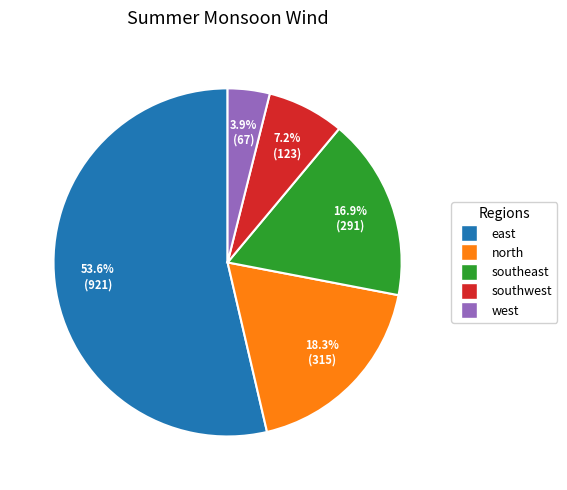

True or false: west accounts for 4% of the total.

True